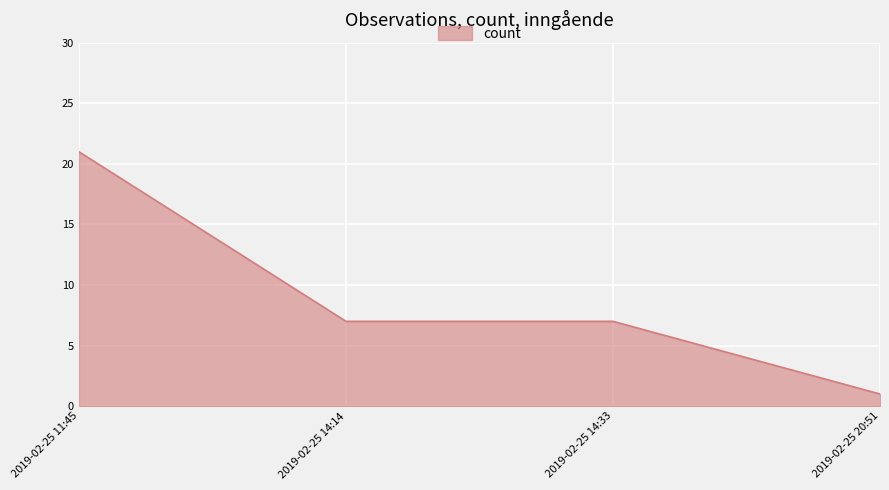

What position from the right is 2019-02-25 11:45?

4